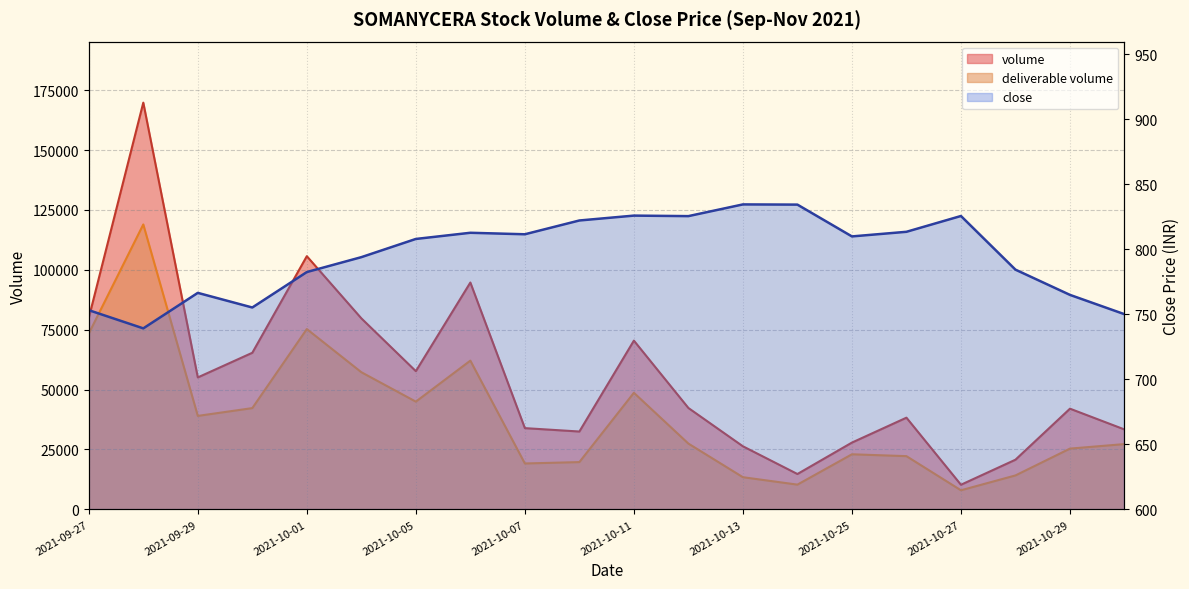

True or false: close and volume intersect in this chart.

False